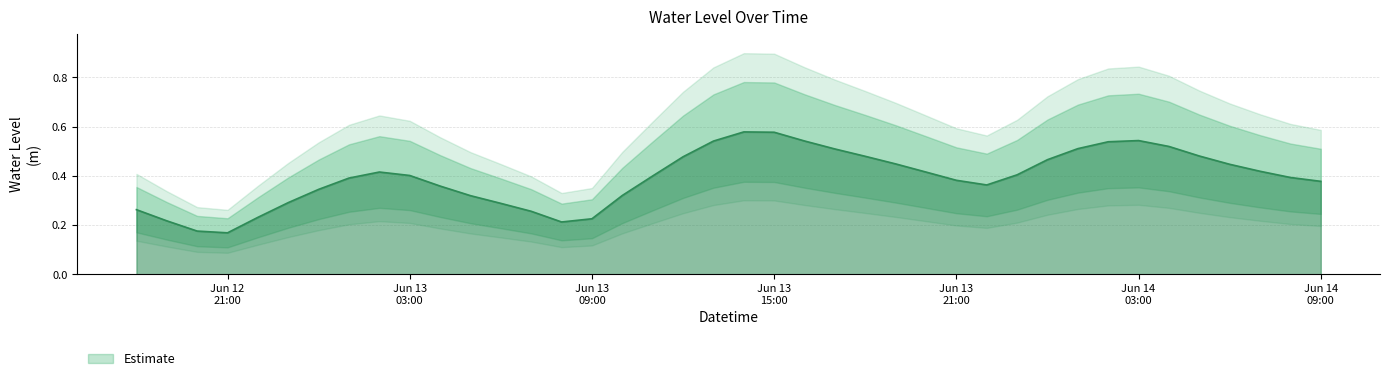

What is the smallest value displayed?

0.2